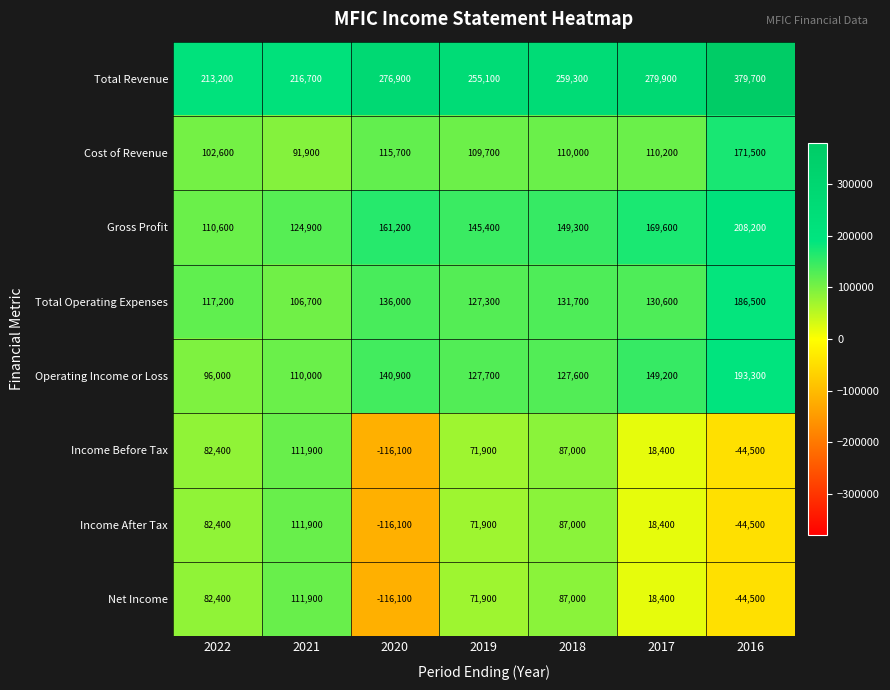

What value does the Cost of Revenue series have at 2018?

110000